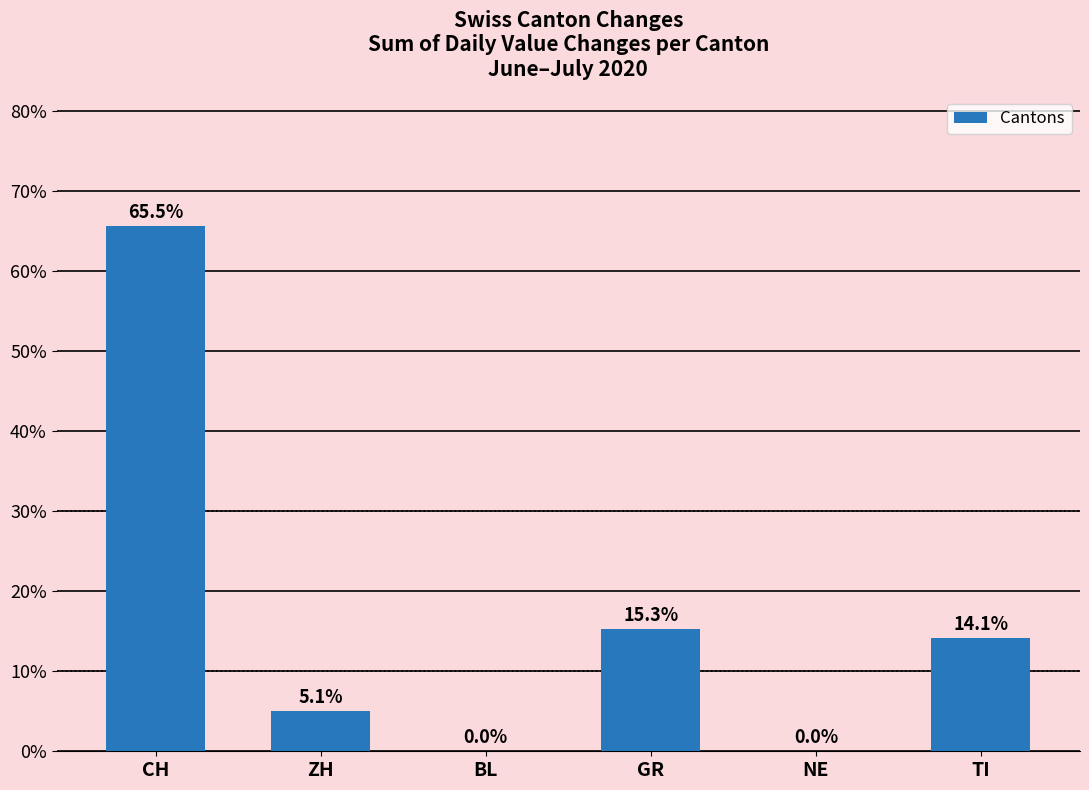

Which category has the highest value across all series?

CH